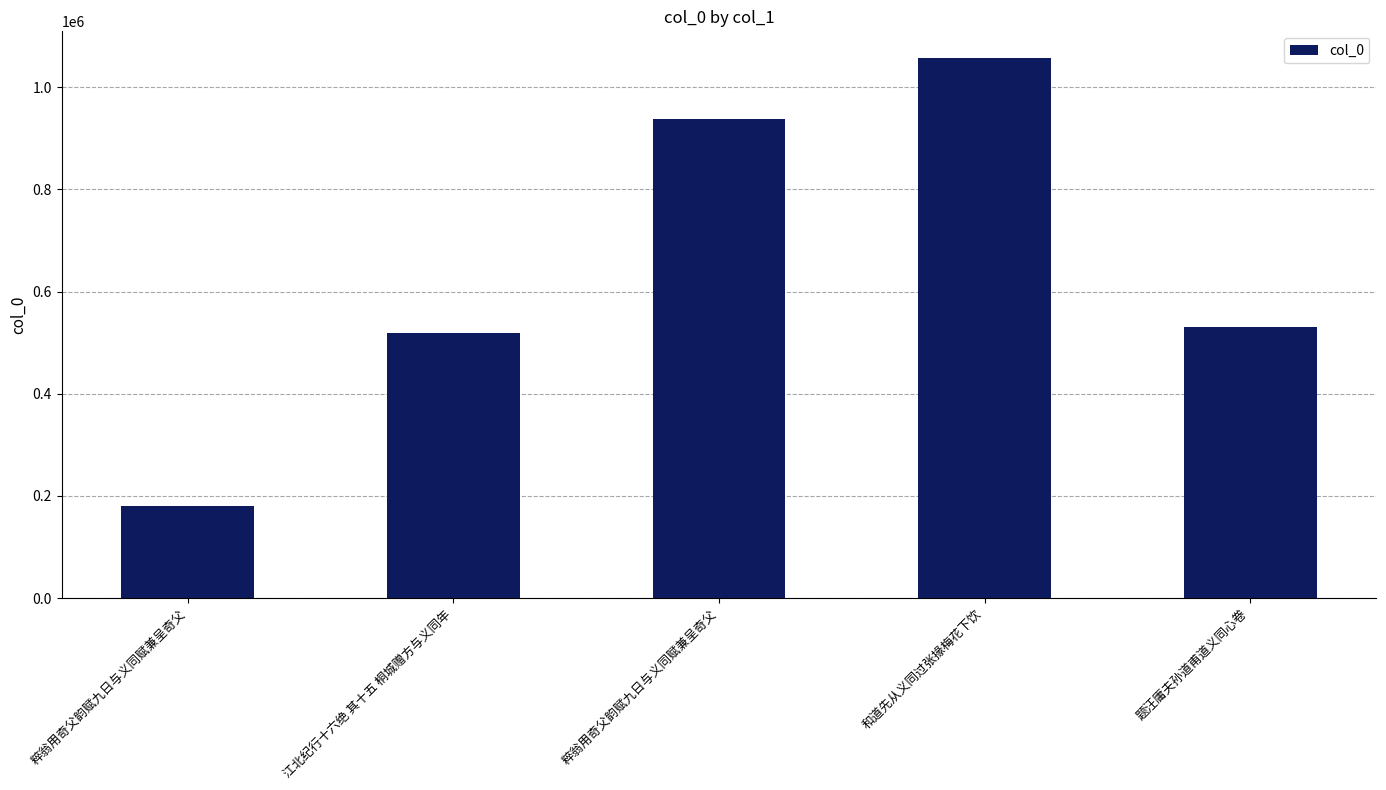

How many values are below 530044?

2